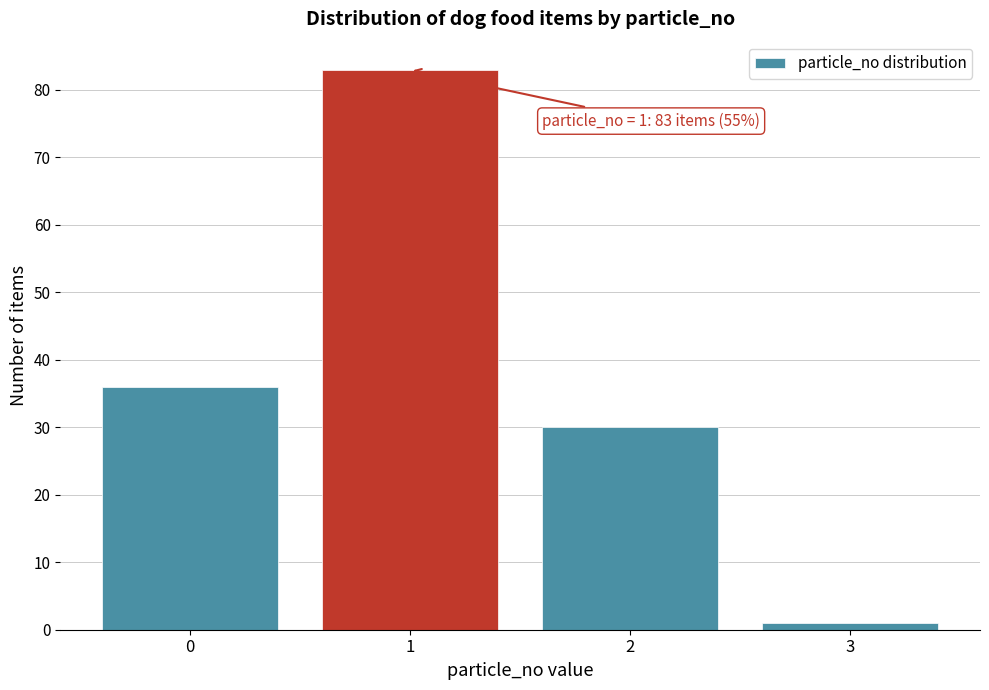

Reading left to right, list all the values displayed in this chart.

0=36	1=83	2=30	3=1